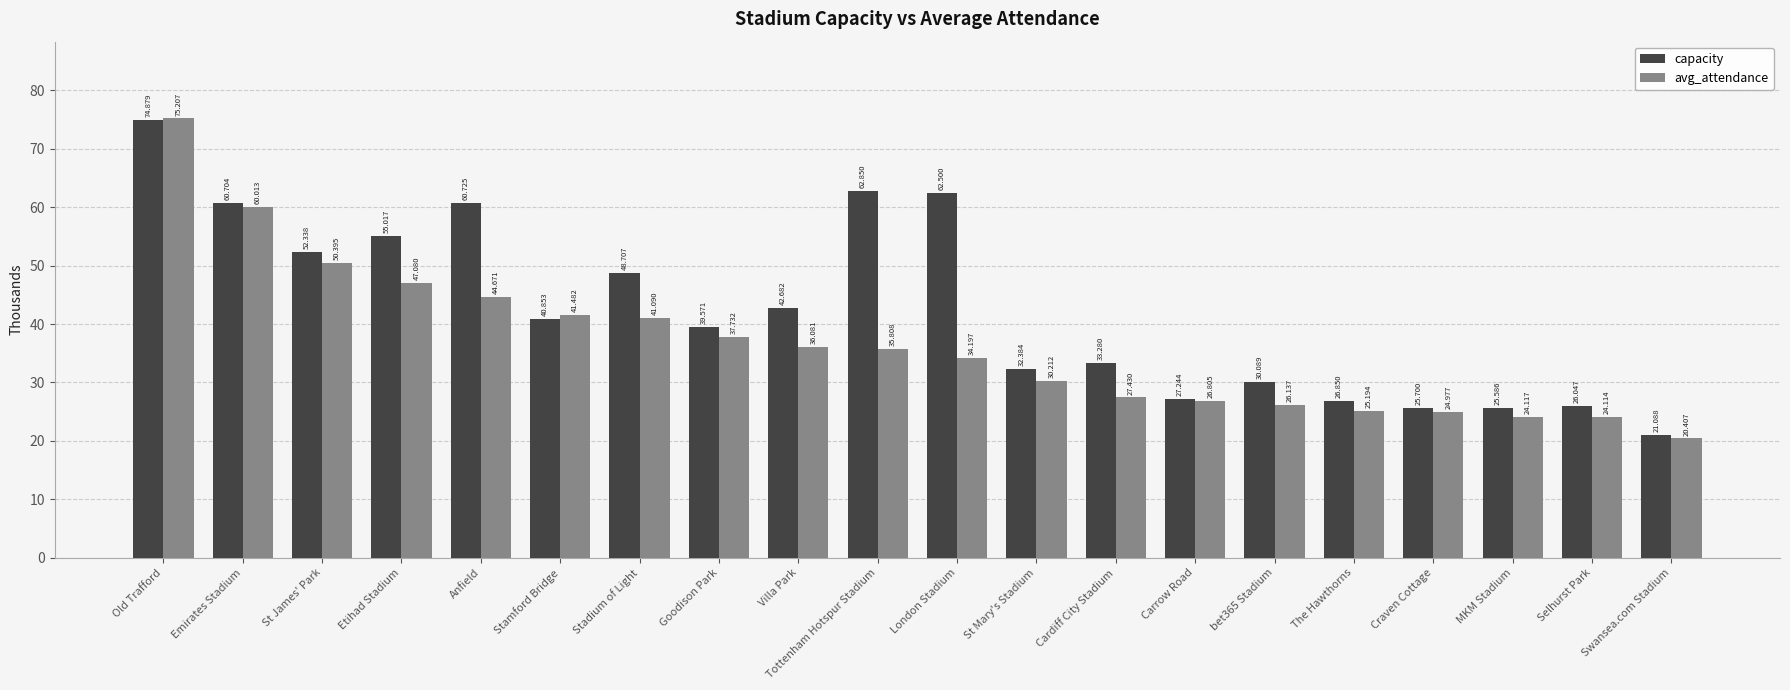

Which series has the largest range (max minus min)?

avg_attendance